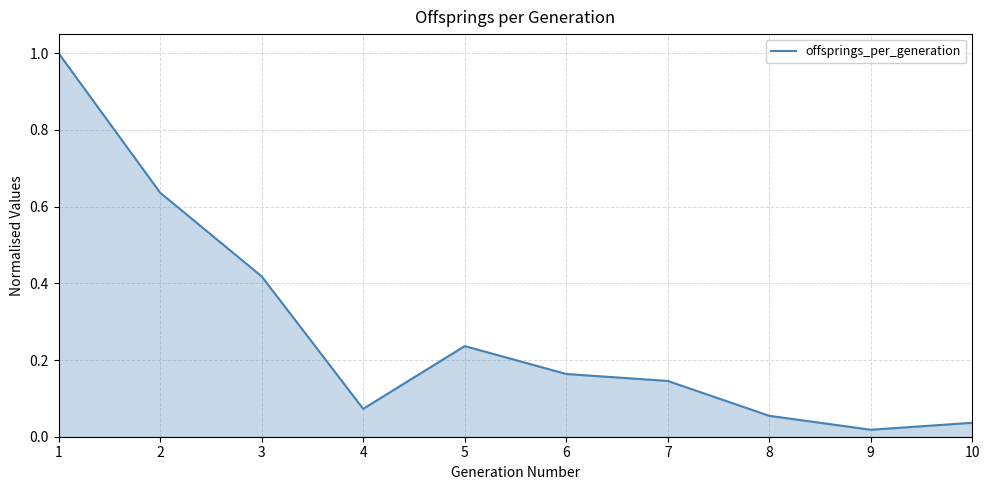

True or false: the data shows 0.3 at 6.

False